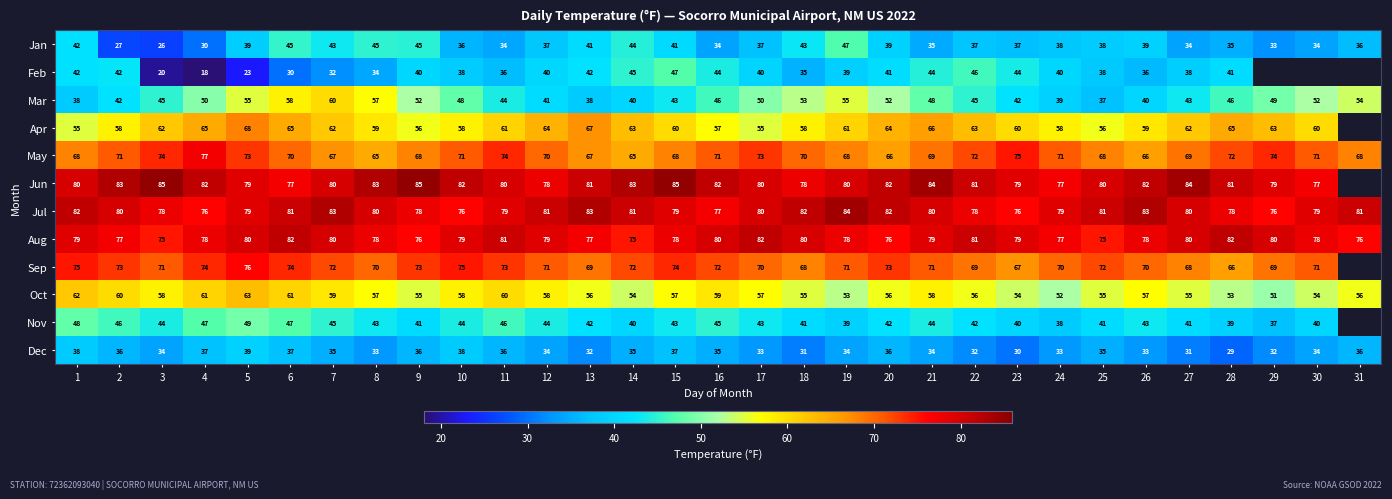

How many data points in Jul are less than 80?

14